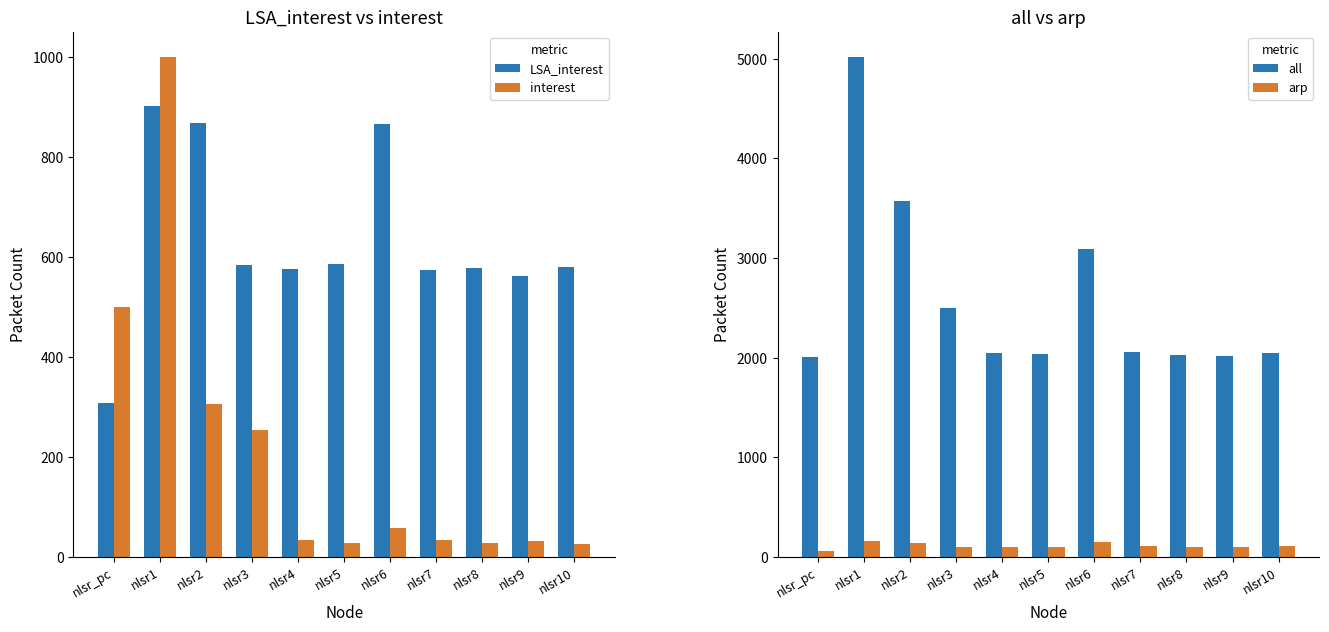

What is the label of the 1st bar from the left?

nlsr_pc